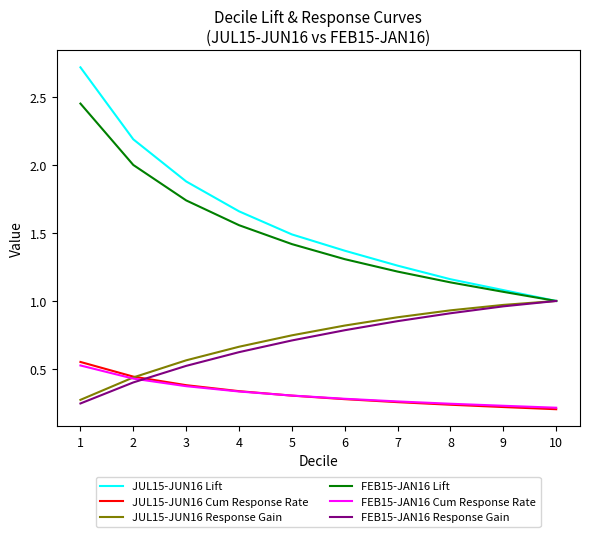

Which series has the widest spread of values?

JUL15-JUN16 Lift